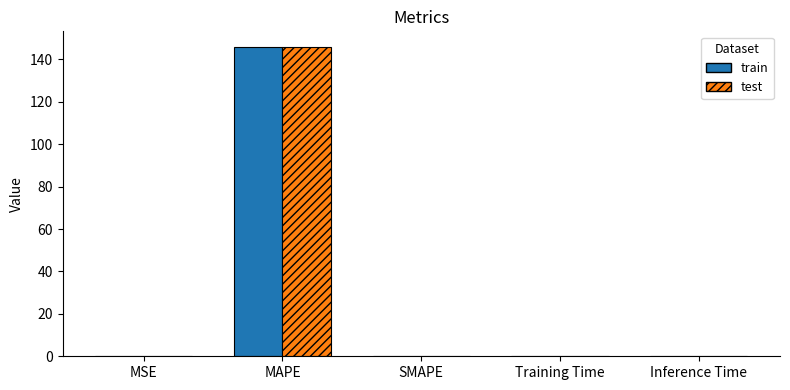

Count the number of categories in the chart.

5